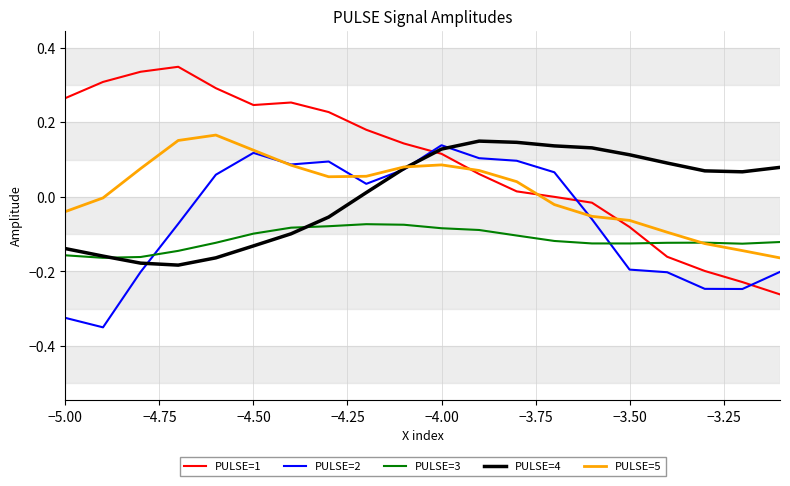

Which series has the largest total across all categories?

PULSE=1